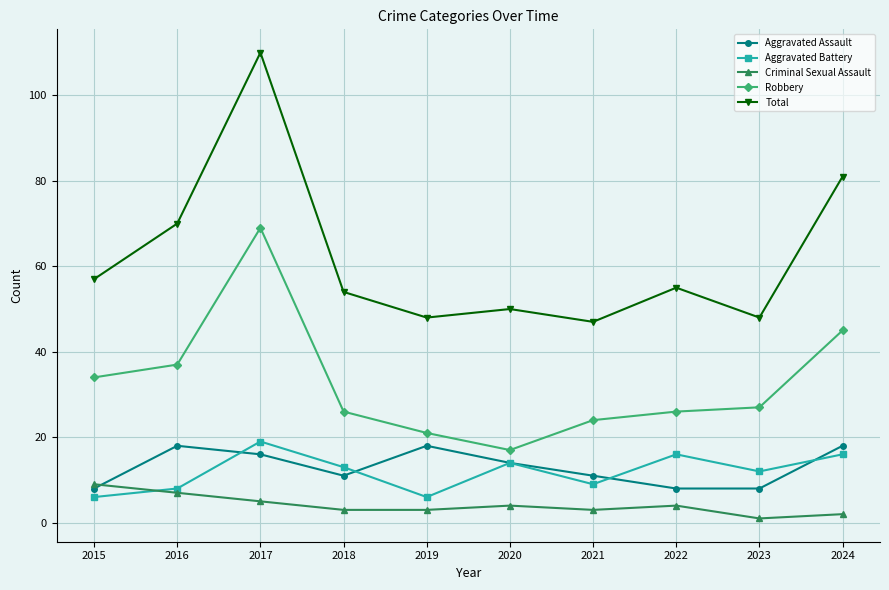

What is the value of the Aggravated Assault point at the 10th from the left?

18